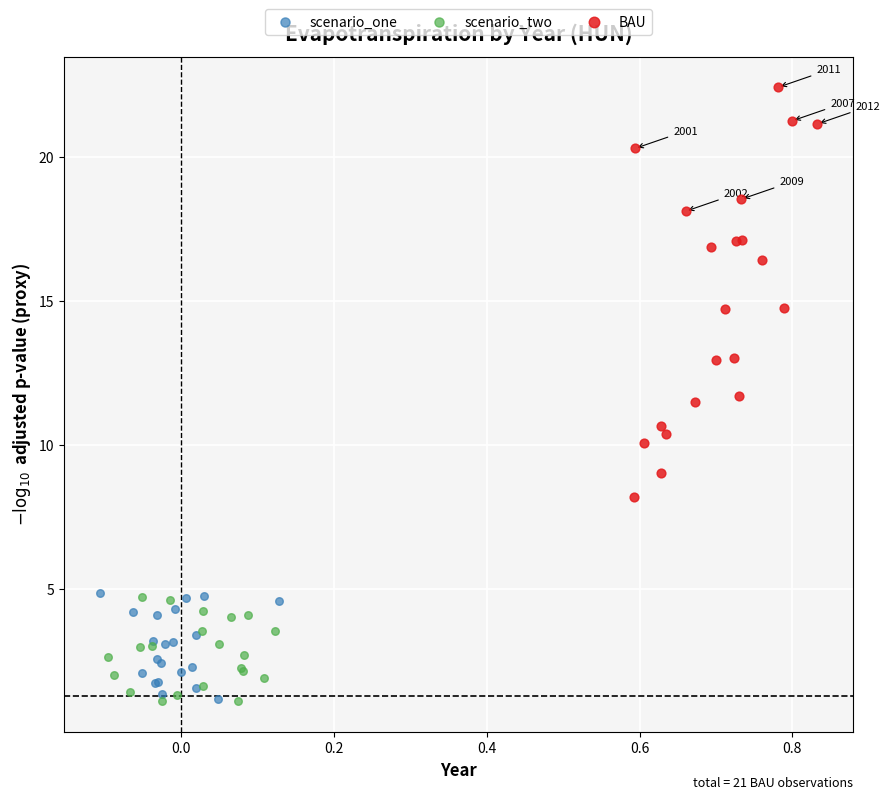

Which series contains the highest Y value?

BAU